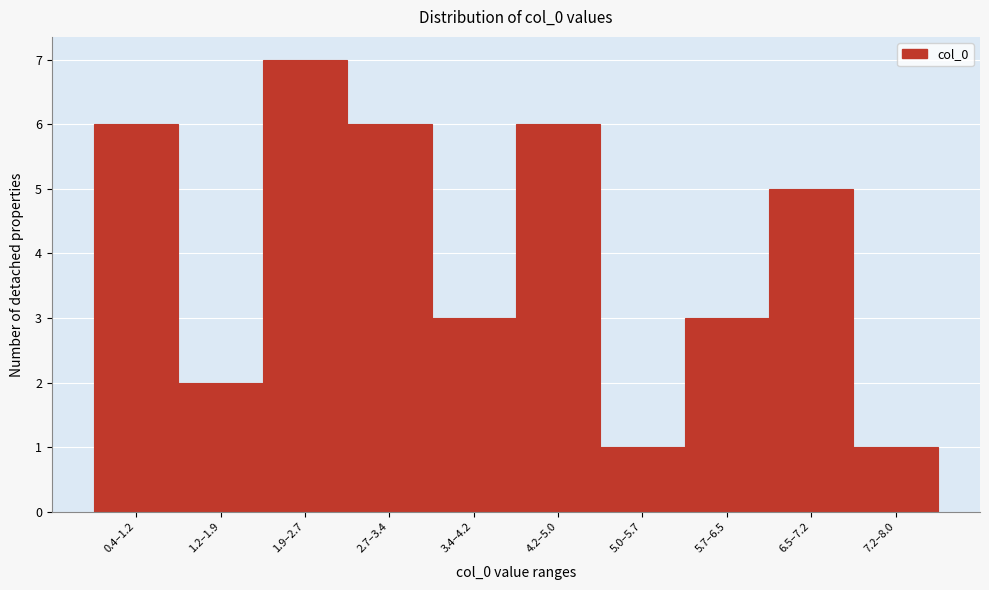

Reading left to right, list all the values displayed in this chart.

0.4–1.2=6	1.2–1.9=2	1.9–2.7=7	2.7–3.4=6	3.4–4.2=3	4.2–5.0=6	5.0–5.7=1	5.7–6.5=3	6.5–7.2=5	7.2–8.0=1